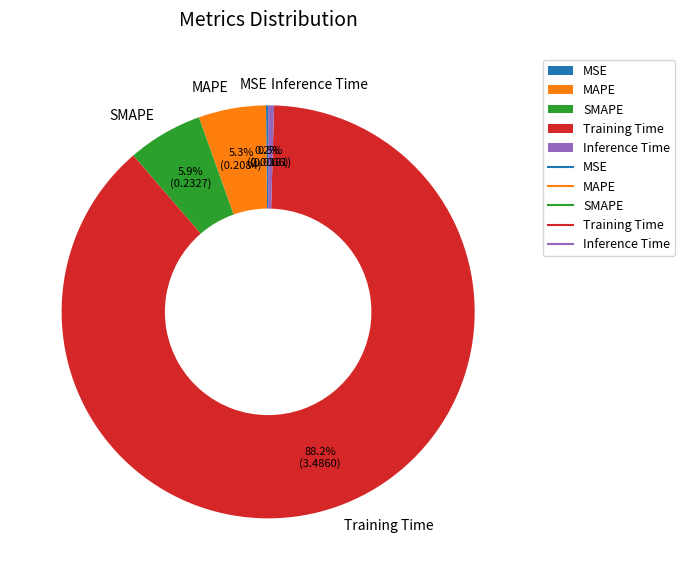

Is there a majority slice in this chart?

Yes